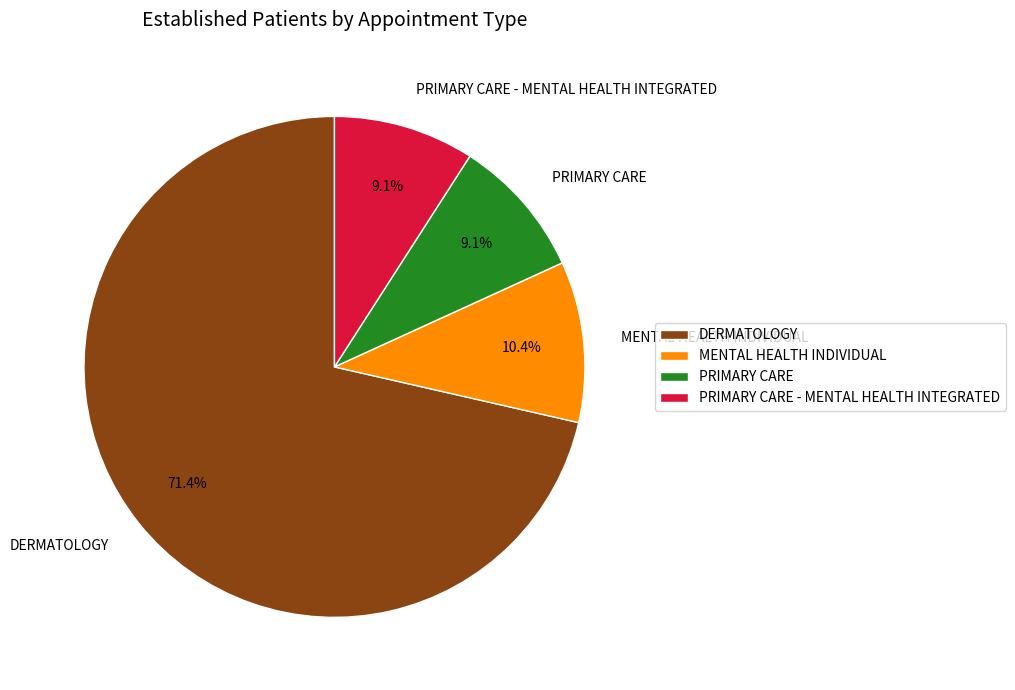

Is the sum of MENTAL HEALTH INDIVIDUAL and DERMATOLOGY greater than half?

Yes